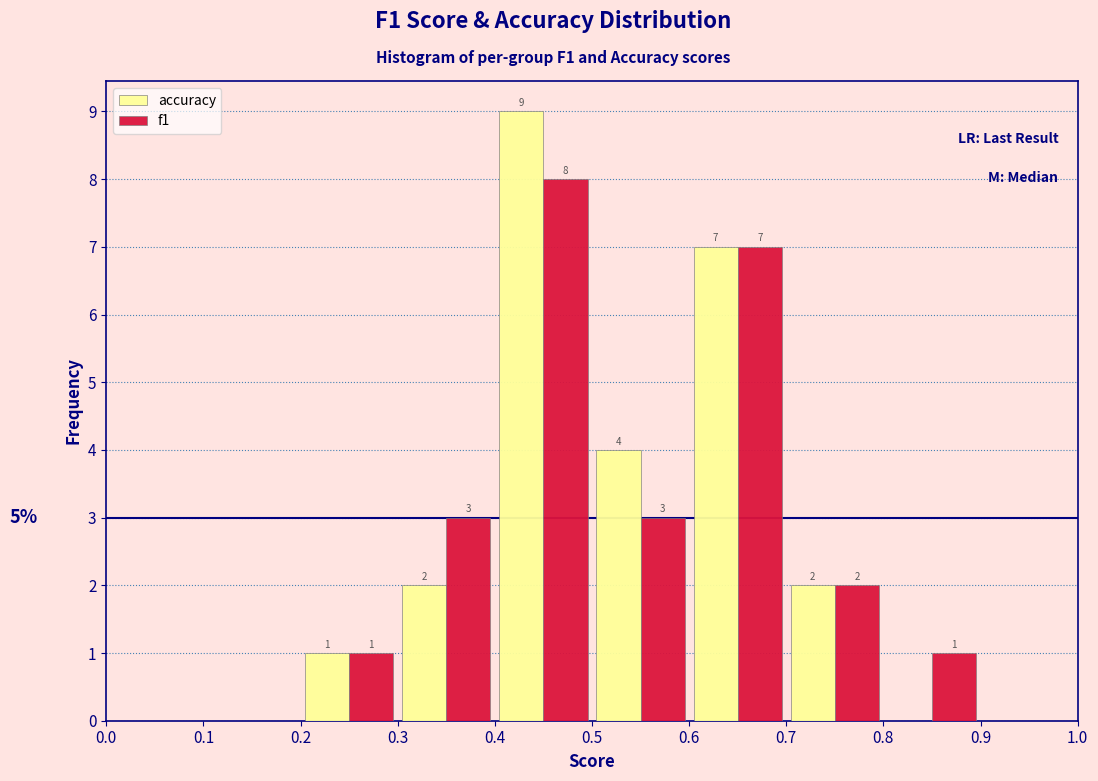

In the accuracy series, which range on the x-axis has the tallest bar?

0.4 to 0.5